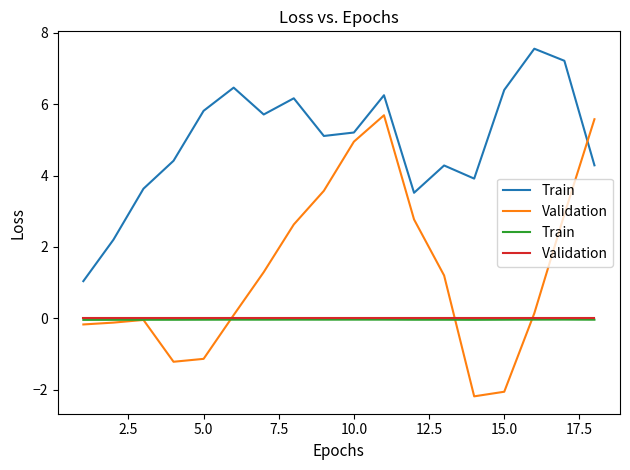

Rank the series by their maximum value, from highest to lowest.

Validation, Train